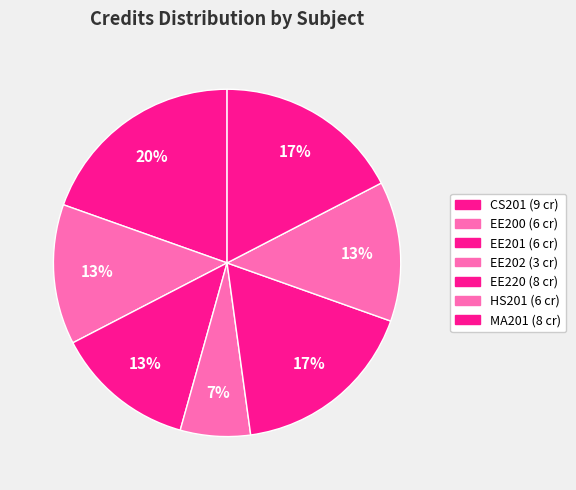

To the nearest percent, what is the average slice percentage?

14%